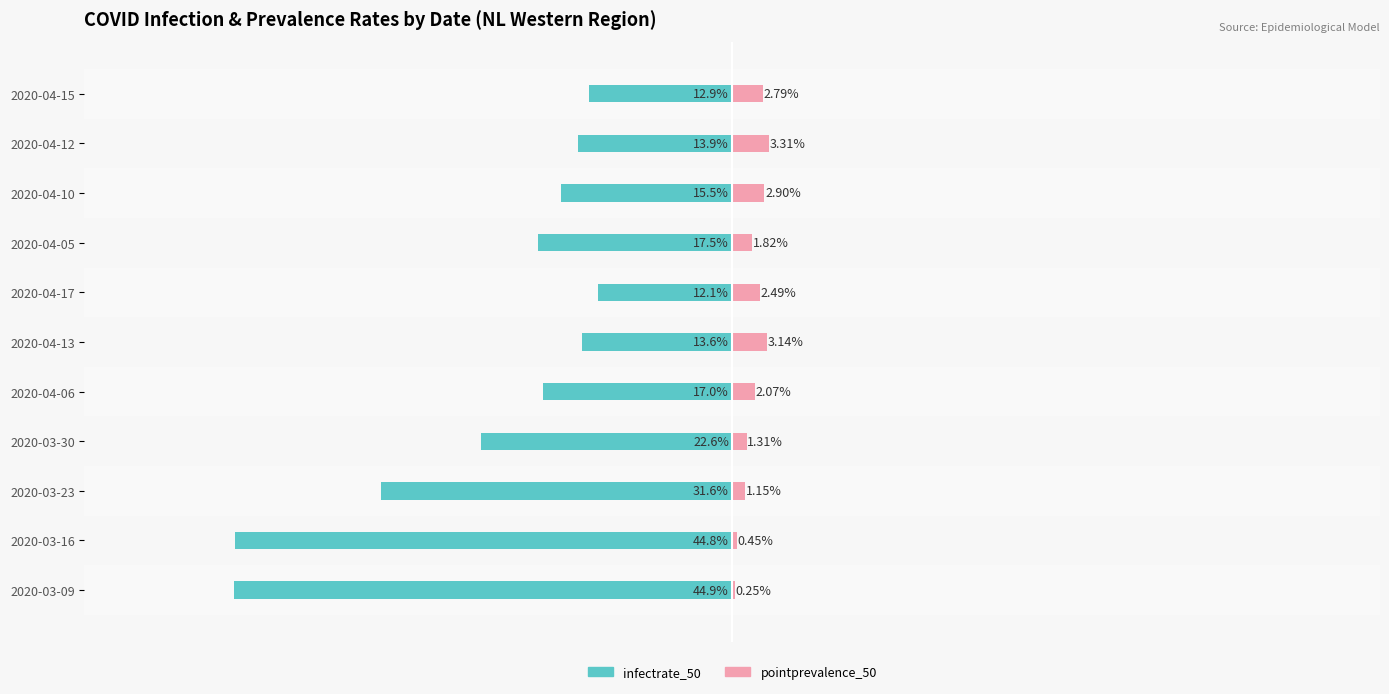

What are all the series names shown in the legend?

infectrate_50, pointprevalence_50